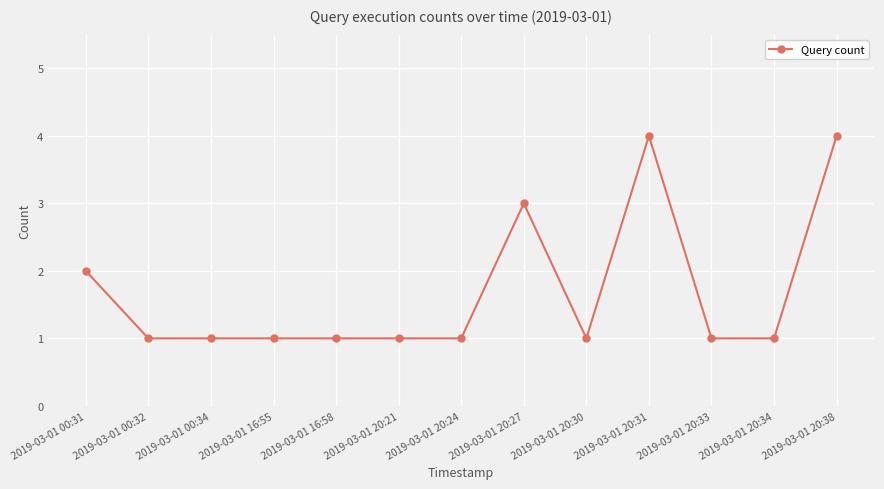

True or false: the data has more than 1 interior local peaks.

True